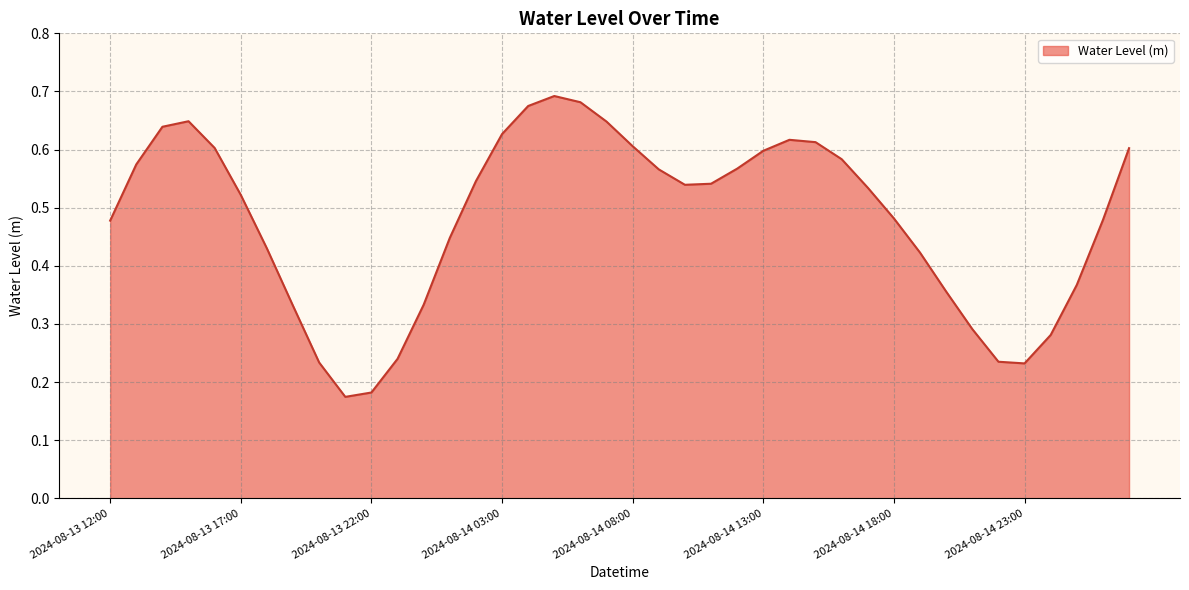

Does the chart have visible grid lines?

Yes